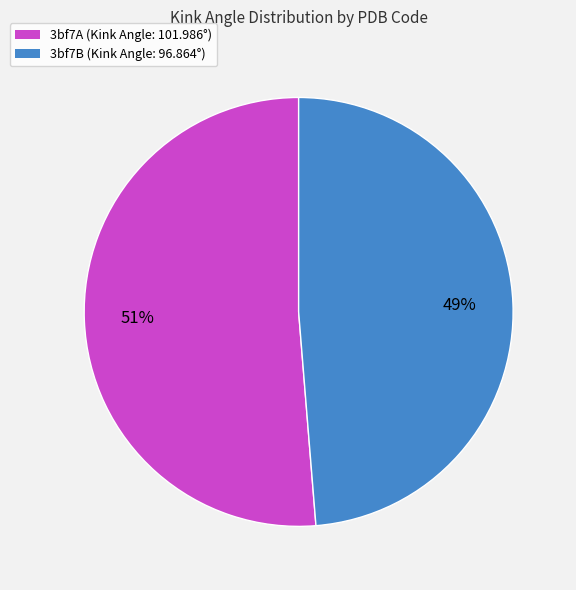

The 3bf7A slice represents 66% of the pie. True or false?

False